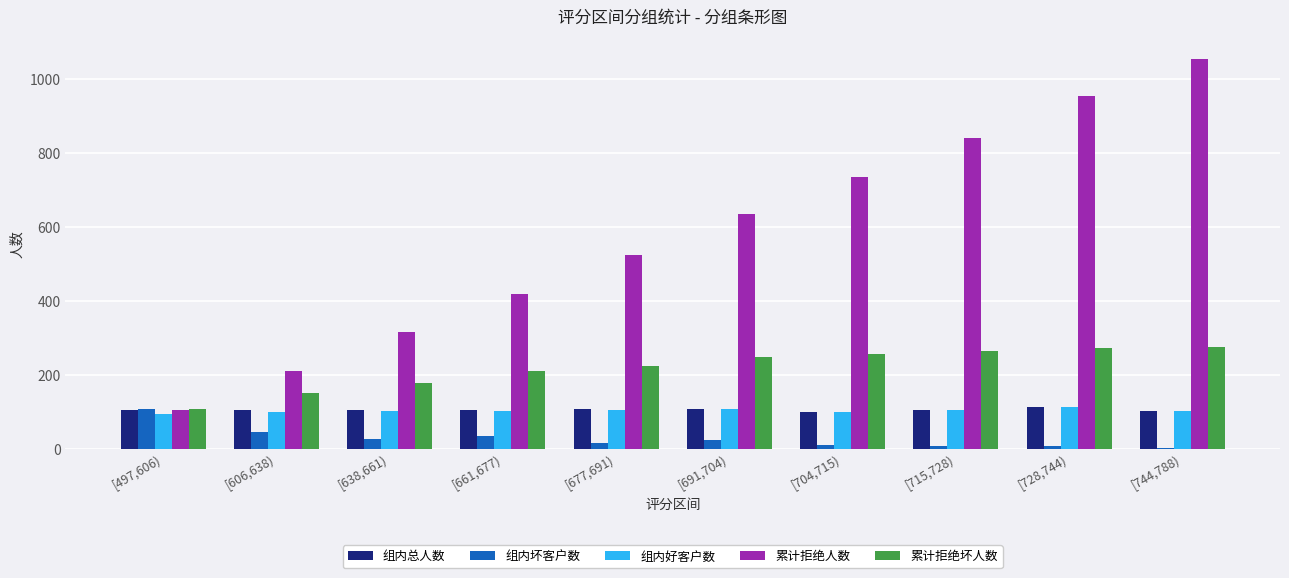

The value of 累计拒绝坏人数 at [497,606) is 35.2. True or false?

False